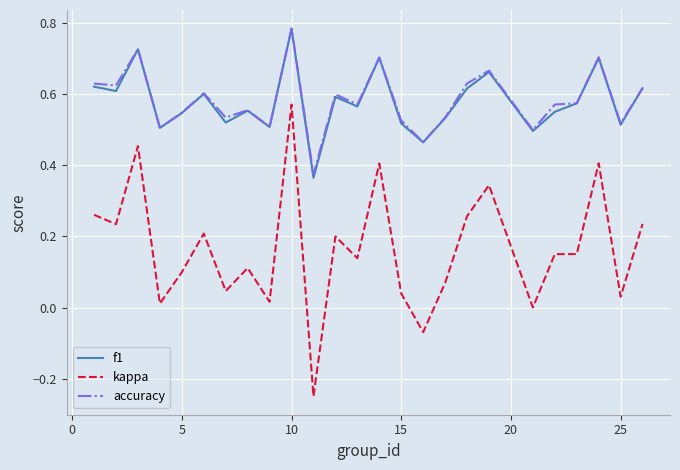

Which series has the widest spread of values?

kappa